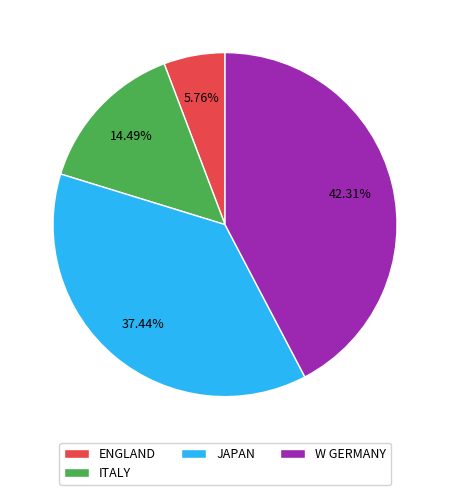

To the nearest percent, what is the average slice percentage?

25%